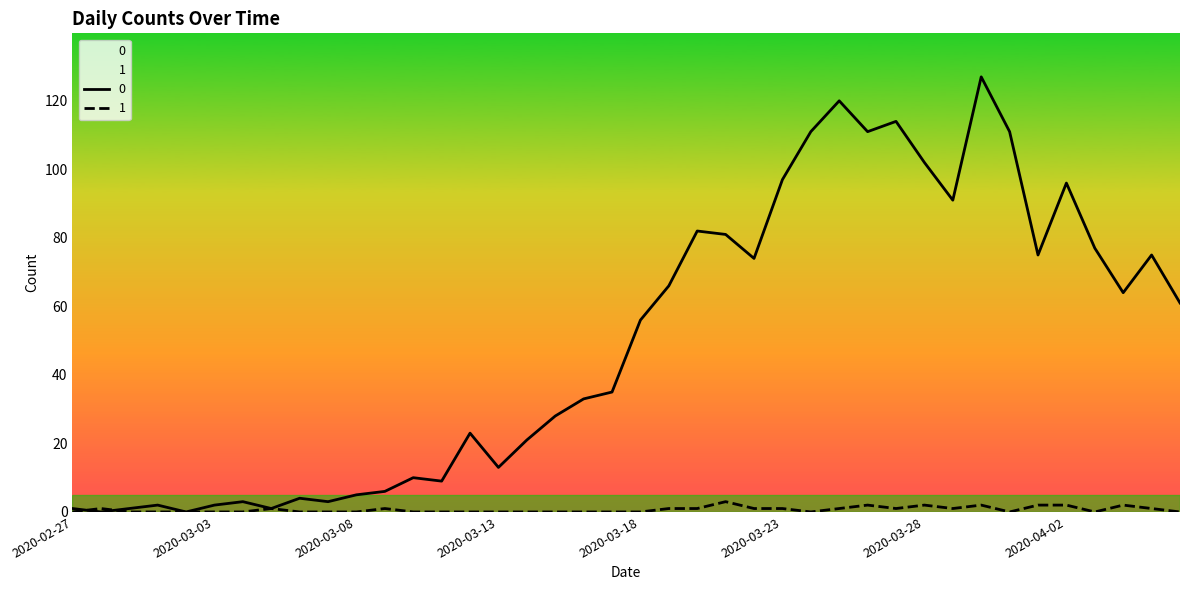

How many lines are shown in the chart?

2